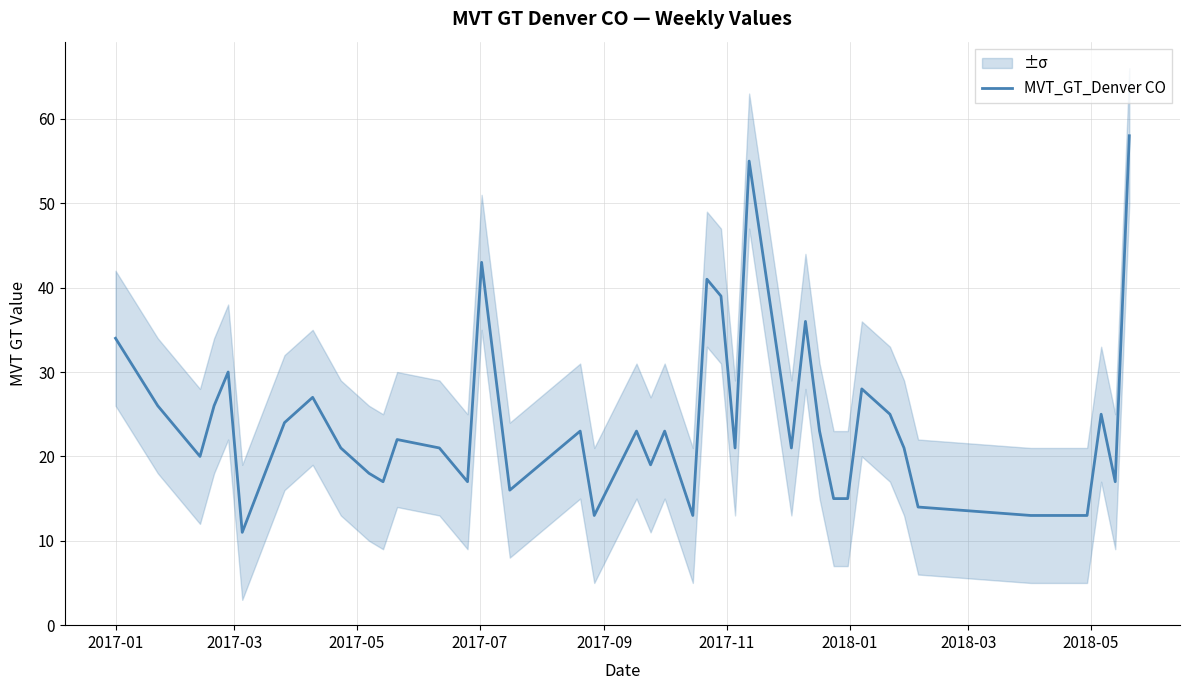

Is this an area chart (filled region under the line)?

No